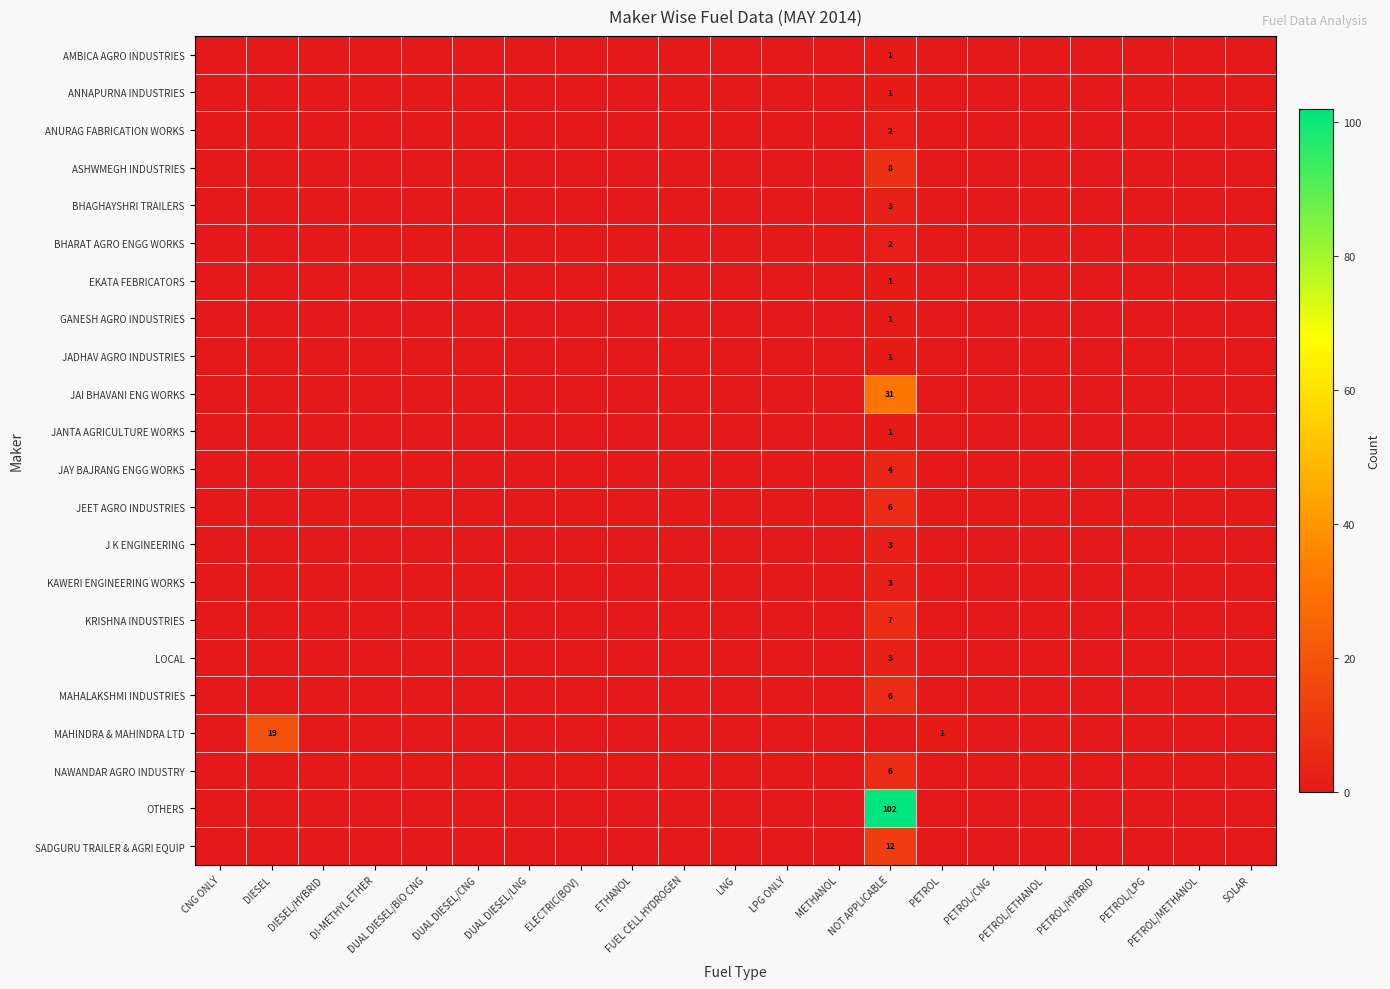

List the series in order of their peak value, highest first.

OTHERS, JAI BHAVANI ENG WORKS, MAHINDRA & MAHINDRA LTD, SADGURU TRAILER & AGRI EQUIP, ASHWMEGH INDUSTRIES, KRISHNA INDUSTRIES, JEET AGRO INDUSTRIES, MAHALAKSHMI INDUSTRIES, NAWANDAR AGRO INDUSTRY, JAY BAJRANG ENGG WORKS, BHAGHAYSHRI TRAILERS, J K ENGINEERING, KAWERI ENGINEERING WORKS, LOCAL, ANURAG FABRICATION WORKS, BHARAT AGRO ENGG WORKS, AMBICA AGRO INDUSTRIES, ANNAPURNA INDUSTRIES, EKATA FEBRICATORS, GANESH AGRO INDUSTRIES, JADHAV AGRO INDUSTRIES, JANTA AGRICULTURE WORKS